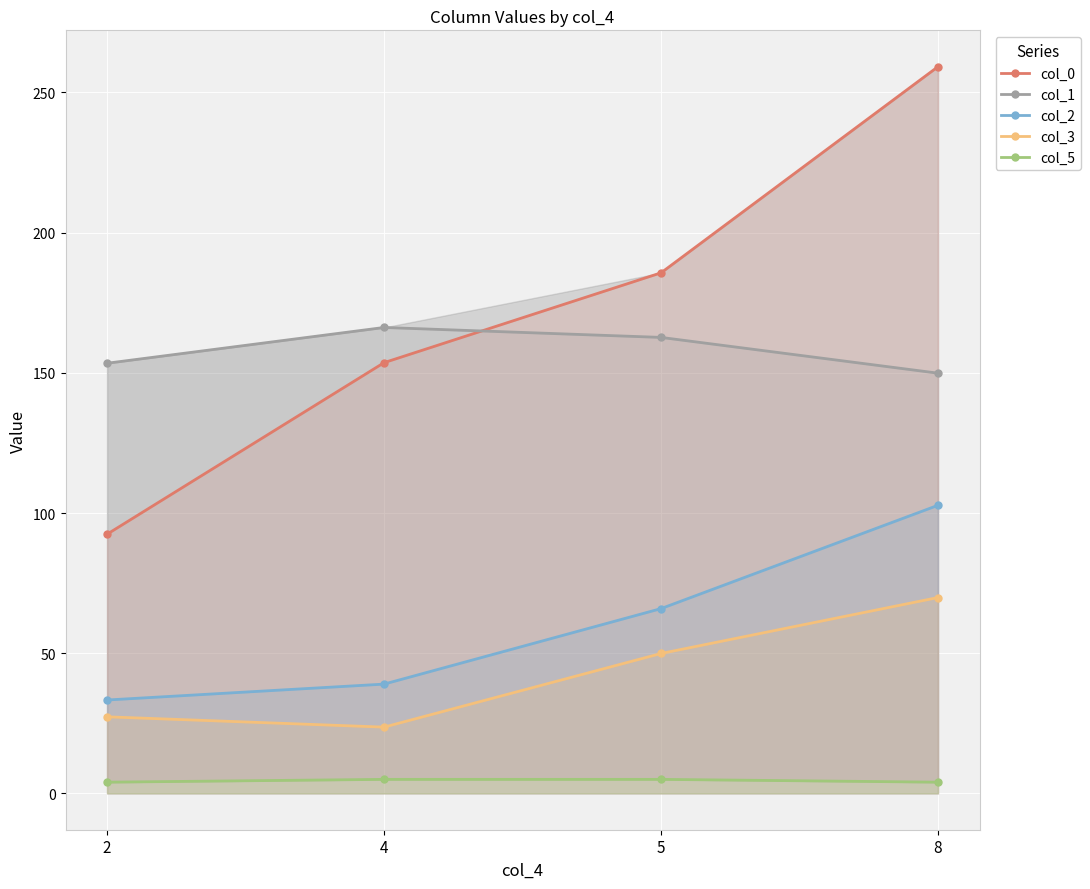

Between 5 and 8, which series saw the biggest shift?

col_0